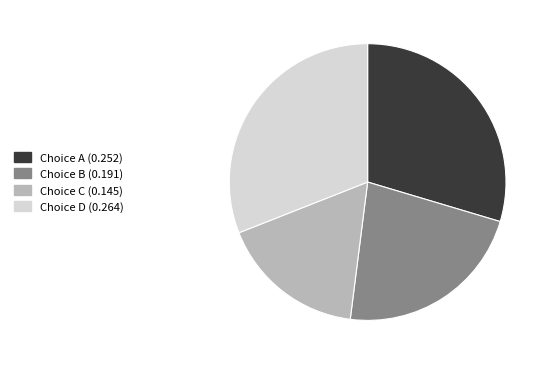

Is there any slice that represents more than half of the pie?

No